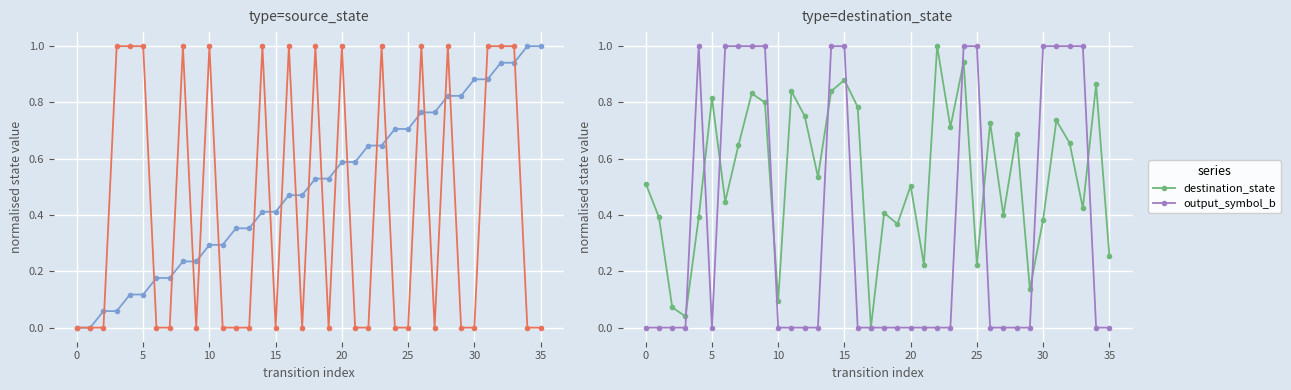

What is the maximum value for destination_state?

1.0